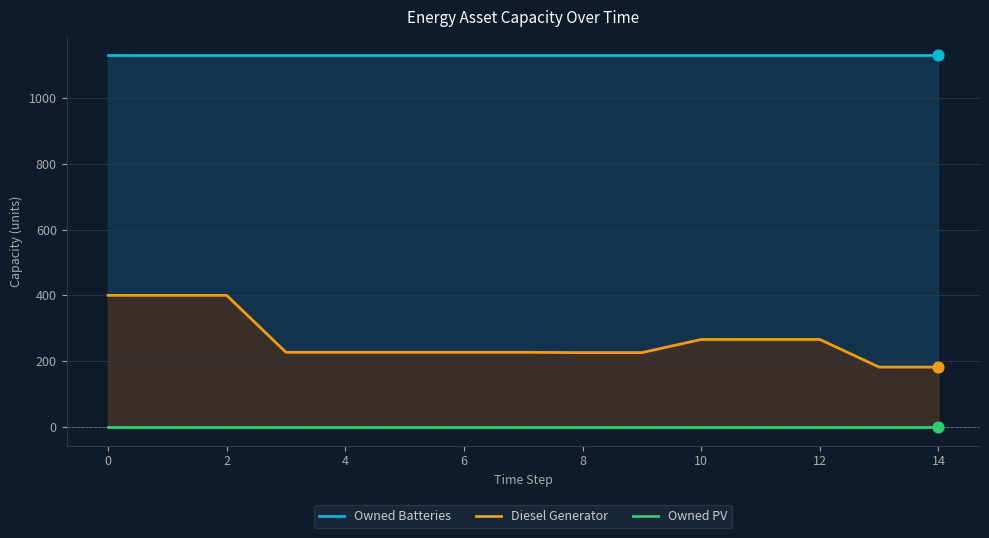

Which series has the largest Y range (max minus min)?

Diesel Generator